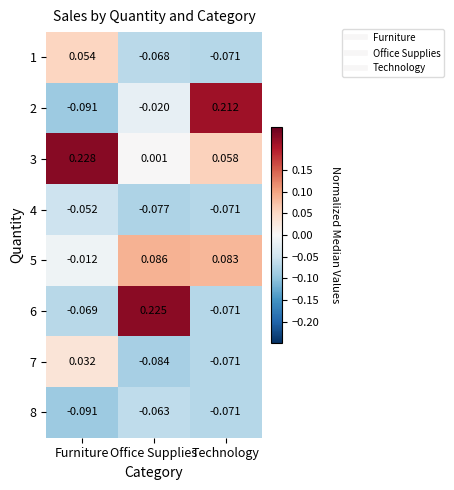

At which label does 2 reach its minimum?

Furniture